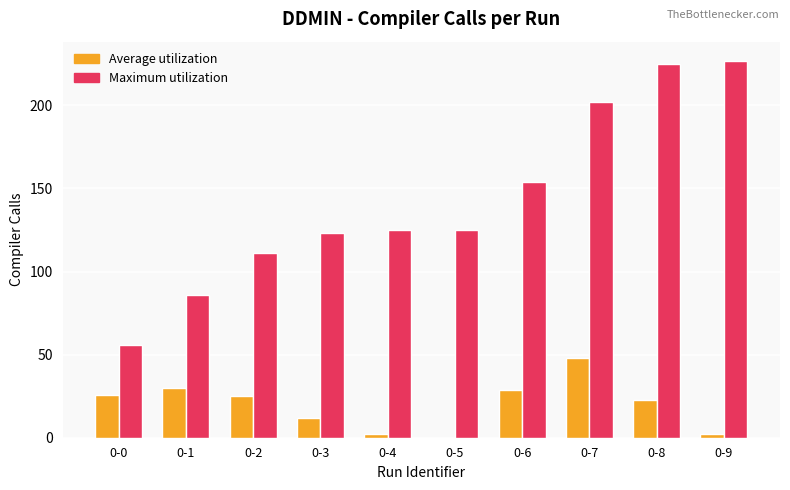

What is the sum of the Maximum utilization values at 0-4 and 0-0?

181